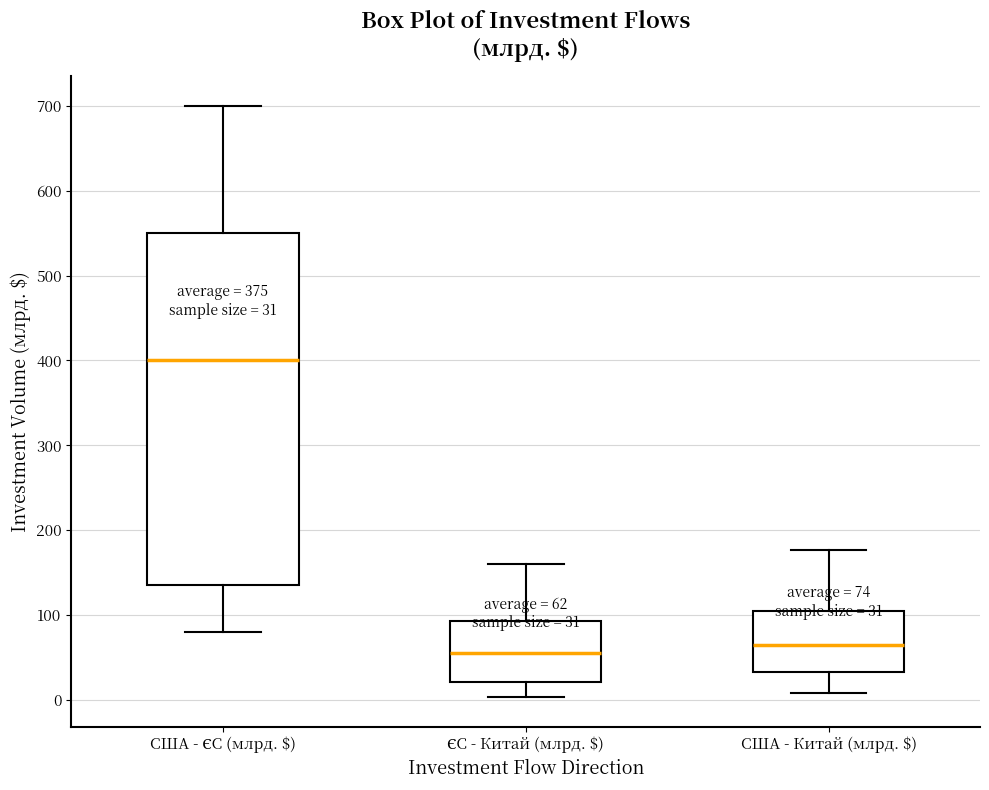

Comparing the boxes themselves (not the whiskers), which one is the tallest?

США - ЄС (млрд. $)